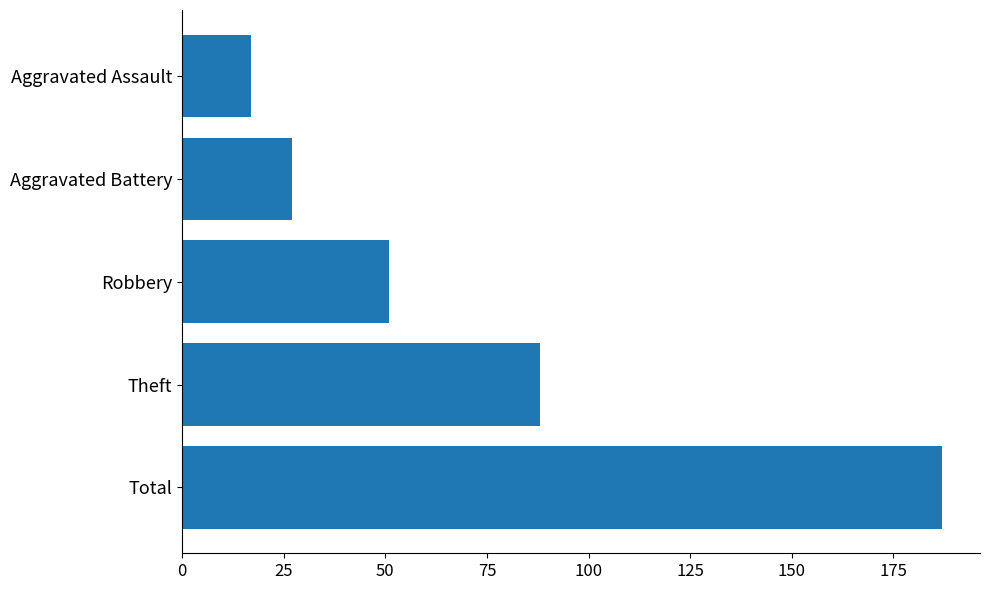

Where is the data nearest to the value 102?

Theft